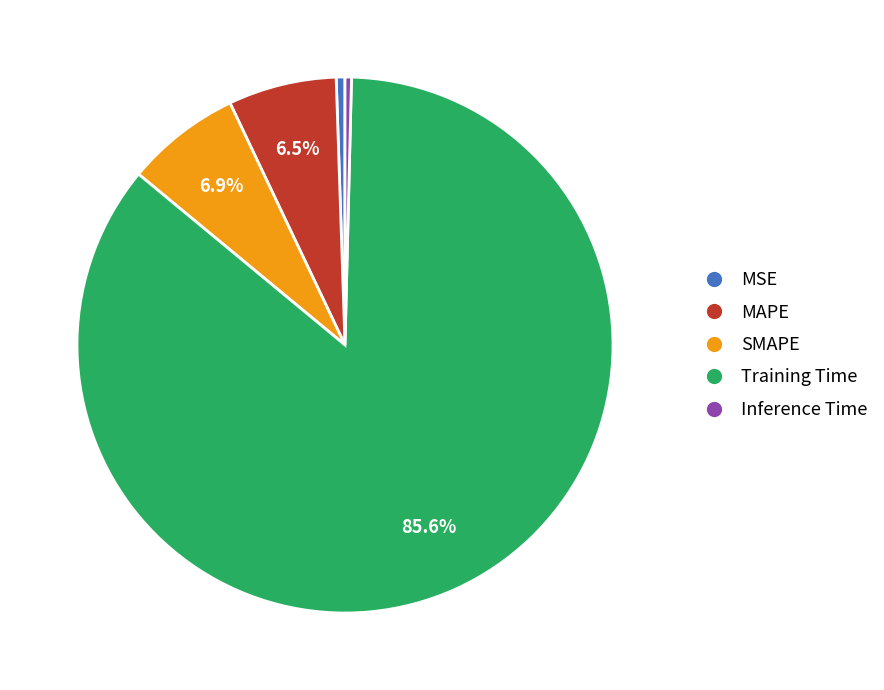

Is there a majority slice in this chart?

Yes